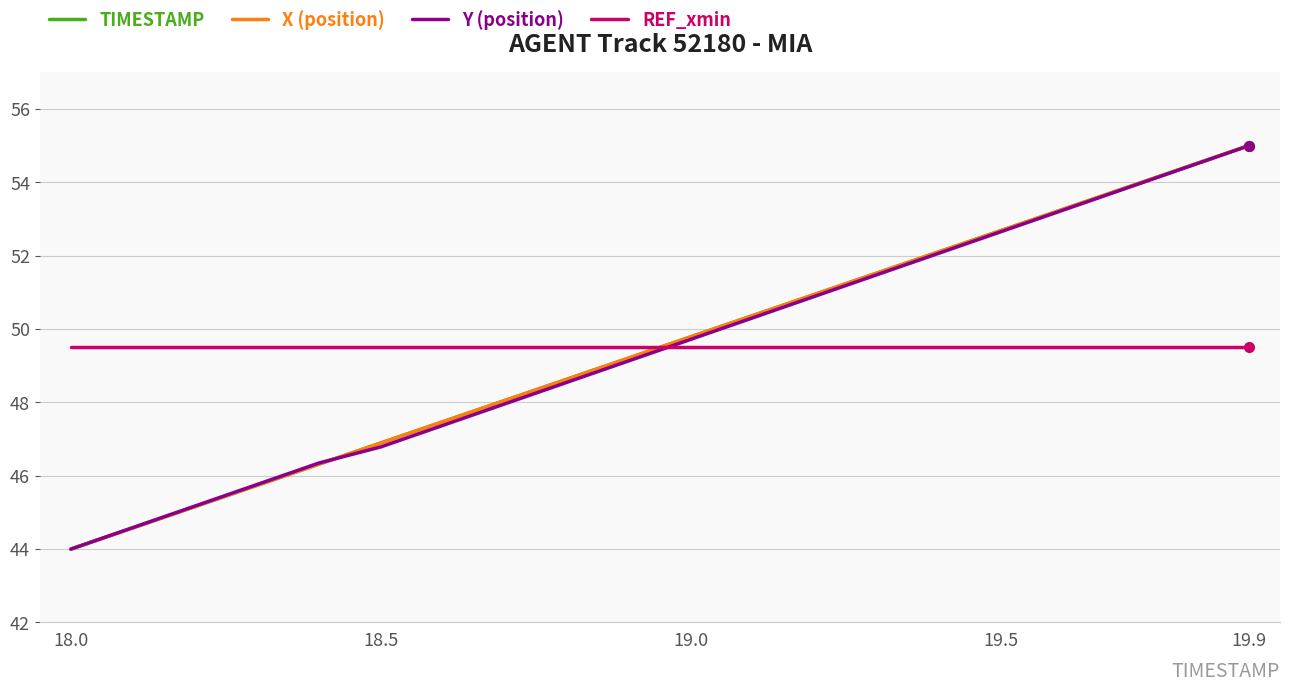

After their last crossing, which series has the higher values: Y (position) or REF_xmin?

Y (position)